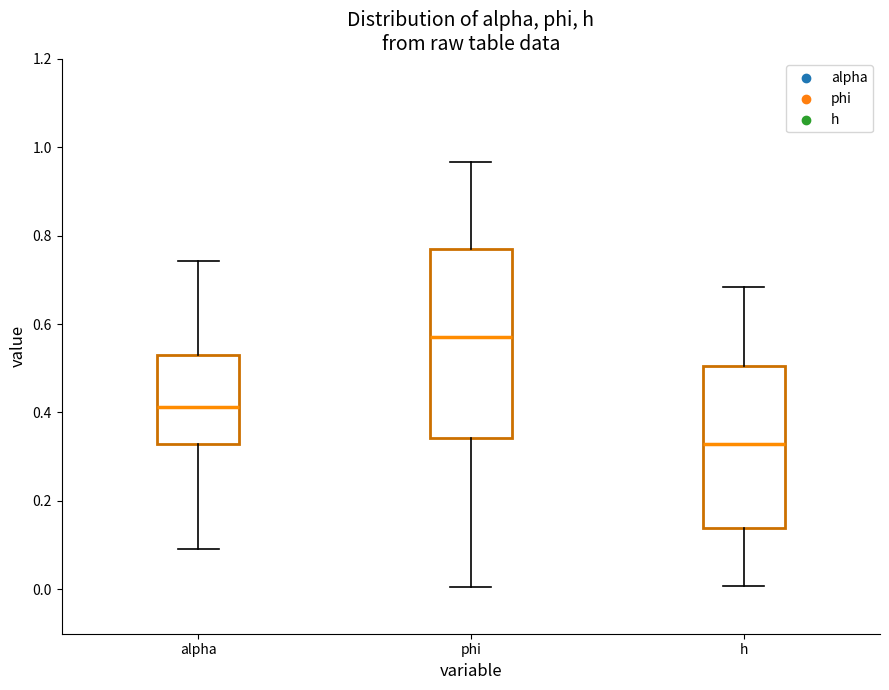

Where is the lower edge of the box for h on the y-axis? The values are not printed on the chart, so give them approximately, as read against the axis.

0.14